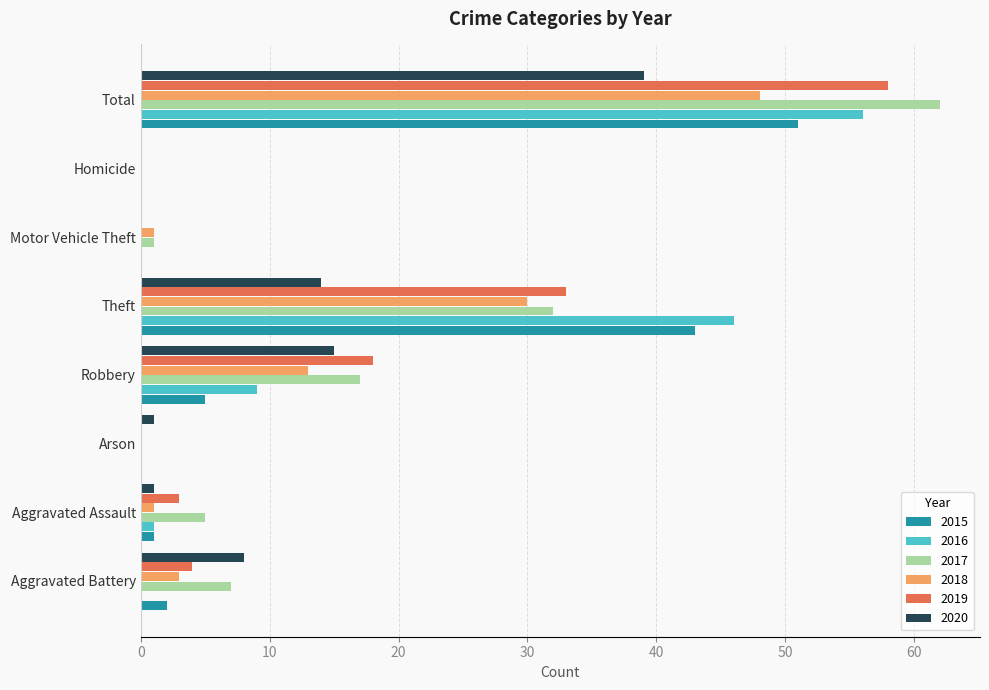

What is the approximate value of 2020 at Total, to the nearest 10?

40